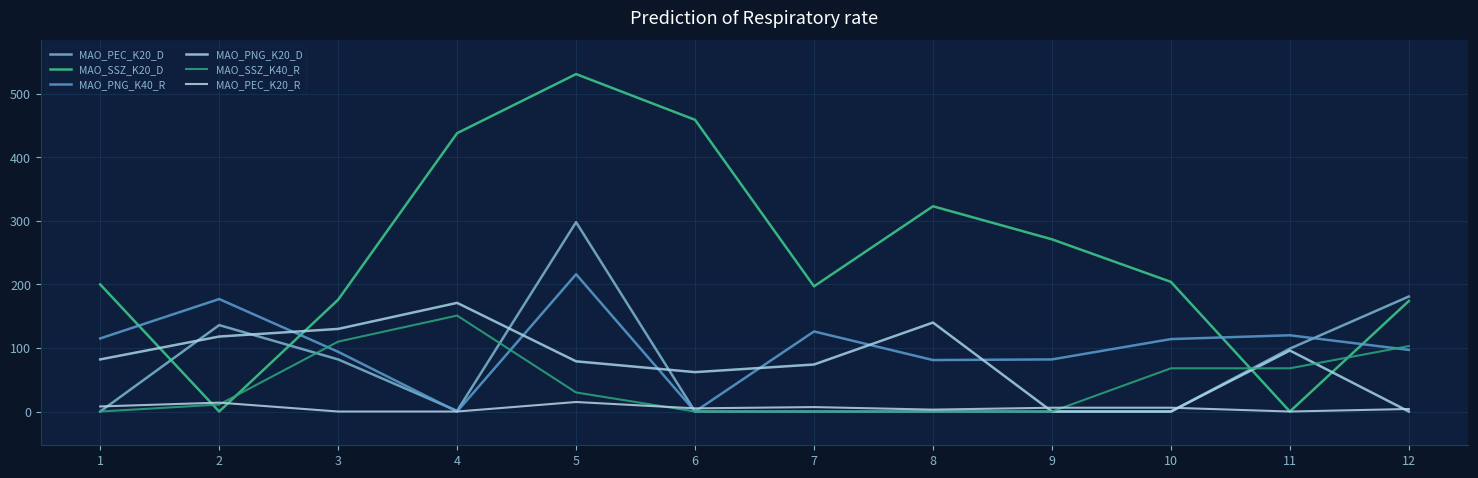

What is the difference between the highest and lowest values at 7?

197